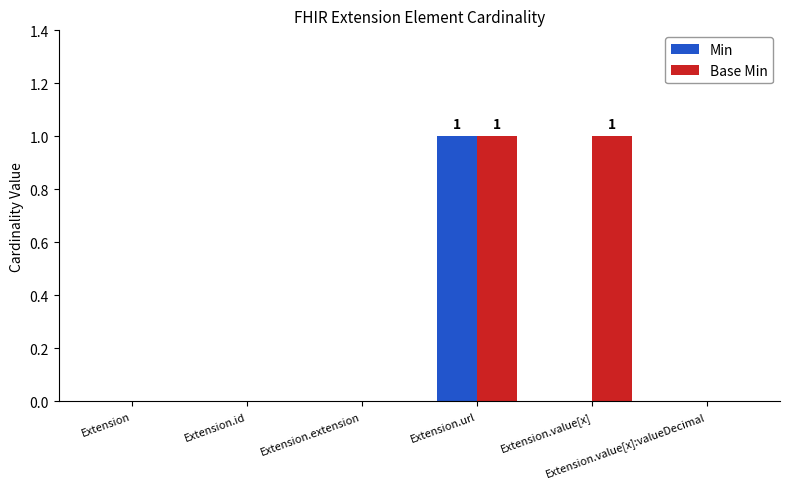

What is the sum of the Base Min values at Extension.url and Extension.value[x]:valueDecimal?

1